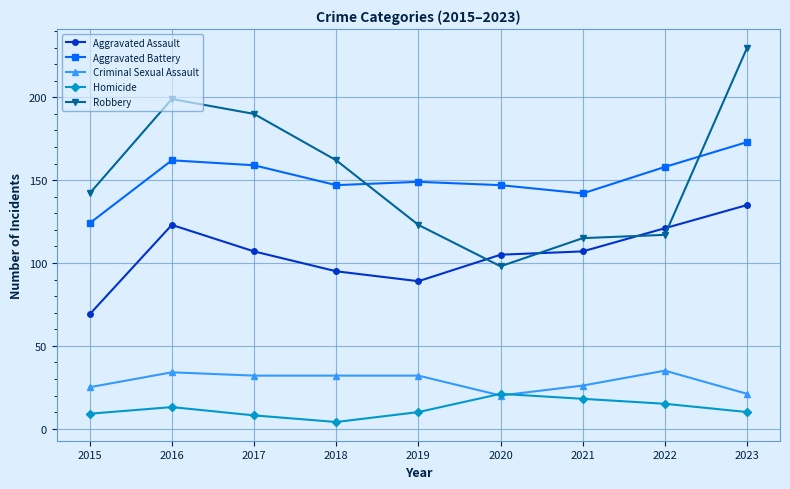

Reading left to right, transcribe all the data shown in this chart.

Aggravated Assault: 69	123	107	95	89	105	107	121	135
Aggravated Battery: 124	162	159	147	149	147	142	158	173
Criminal Sexual Assault: 25	34	32	32	32	20	26	35	21
Homicide: 9	13	8	4	10	21	18	15	10
Robbery: 142	199	190	162	123	98	115	117	230